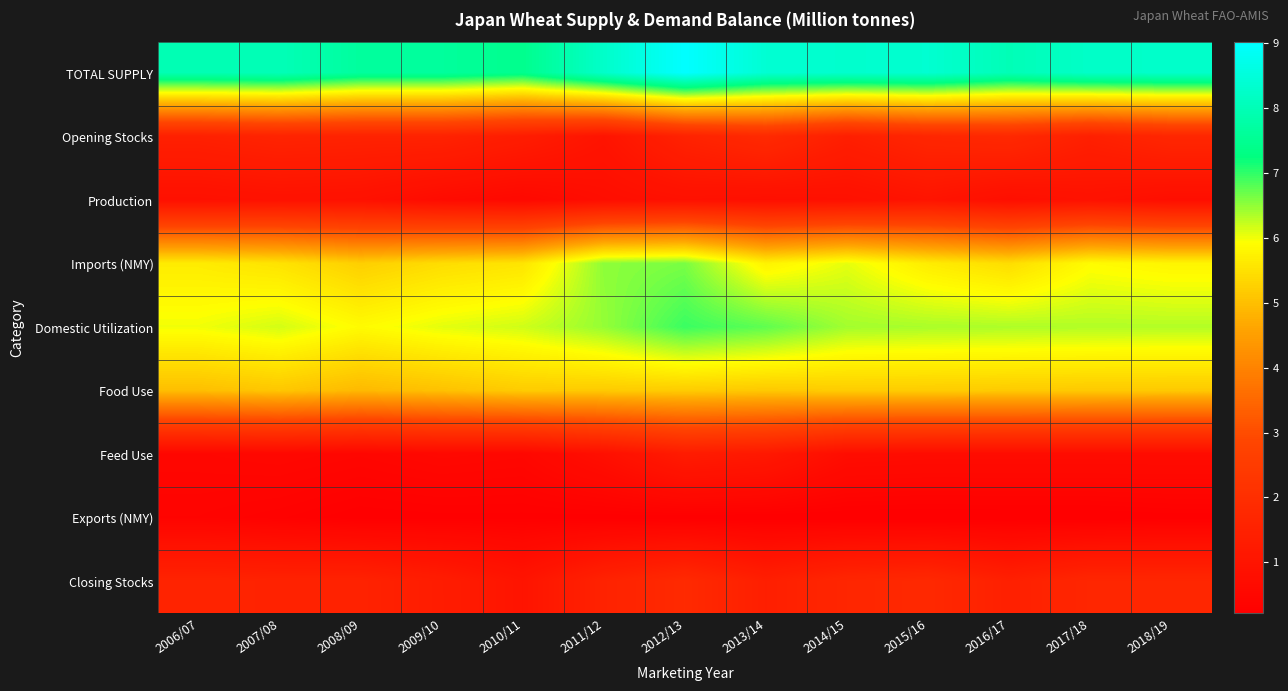

Reading right to left, what are all the values shown in this chart?

TOTAL SUPPLY: 2018/19=8.3	2017/18=8.2	2016/17=8.0	2015/16=8.4	2014/15=8.3	2013/14=8.4	2012/13=9.0	2011/12=8.3	2010/11=7.4	2009/10=7.7	2008/09=7.7	2007/08=8.0	2006/07=8.0
Opening Stocks: 2018/19=1.7	2017/18=1.4	2016/17=1.8	2015/16=1.7	2014/15=1.4	2013/14=1.8	2012/13=1.5	2011/12=1.0	2010/11=1.3	2009/10=1.5	2008/09=1.5	2007/08=1.6	2006/07=1.5
Production: 2018/19=0.8	2017/18=0.9	2016/17=0.8	2015/16=1.0	2014/15=0.8	2013/14=0.8	2012/13=0.9	2011/12=0.8	2010/11=0.6	2009/10=0.7	2008/09=0.9	2007/08=0.9	2006/07=0.8
Imports (NMY): 2018/19=5.8	2017/18=5.9	2016/17=5.4	2015/16=5.7	2014/15=6.1	2013/14=5.8	2012/13=6.6	2011/12=6.5	2010/11=5.5	2009/10=5.4	2008/09=5.2	2007/08=5.5	2006/07=5.7
Domestic Utilization: 2018/19=6.3	2017/18=6.3	2016/17=6.3	2015/16=6.4	2014/15=6.4	2013/14=6.8	2012/13=7.0	2011/12=6.5	2010/11=6.2	2009/10=6.1	2008/09=5.9	2007/08=6.2	2006/07=6.0
Food Use: 2018/19=5.2	2017/18=5.2	2016/17=5.2	2015/16=5.2	2014/15=5.2	2013/14=5.2	2012/13=5.2	2011/12=5.2	2010/11=5.2	2009/10=5.0	2008/09=4.9	2007/08=5.1	2006/07=5.0
Feed Use: 2018/19=0.7	2017/18=0.7	2016/17=0.7	2015/16=0.7	2014/15=0.7	2013/14=1.1	2012/13=1.3	2011/12=0.8	2010/11=0.5	2009/10=0.5	2008/09=0.5	2007/08=0.5	2006/07=0.5
Exports (NMY): 2018/19=0.2	2017/18=0.2	2016/17=0.2	2015/16=0.2	2014/15=0.2	2013/14=0.2	2012/13=0.2	2011/12=0.2	2010/11=0.3	2009/10=0.3	2008/09=0.2	2007/08=0.3	2006/07=0.4
Closing Stocks: 2018/19=1.7	2017/18=1.7	2016/17=1.4	2015/16=1.8	2014/15=1.7	2013/14=1.4	2012/13=1.8	2011/12=1.5	2010/11=1.0	2009/10=1.3	2008/09=1.5	2007/08=1.5	2006/07=1.6